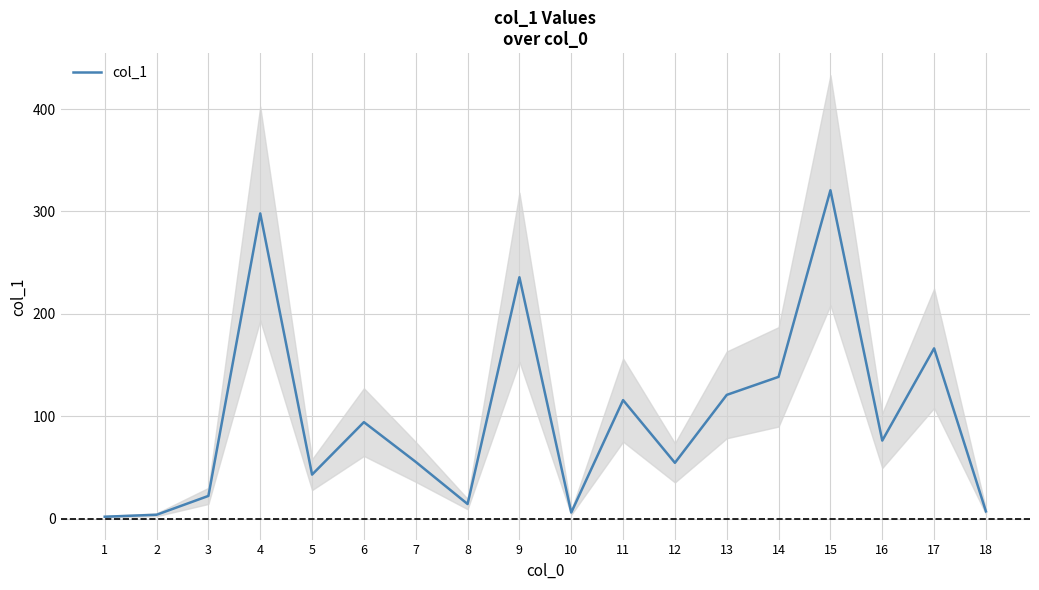

True or false: the data shows 52.0 at 13.

False